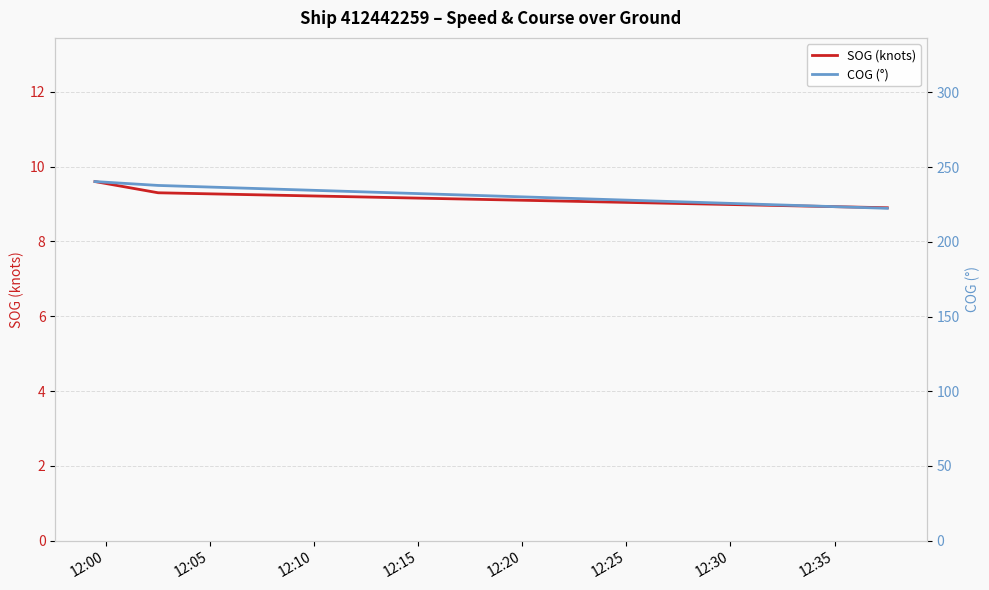

Reading right to left, list all the values displayed in this chart.

SOG (knots): 8.9	9.3	9.6
COG (°): 222.4	237.7	240.3